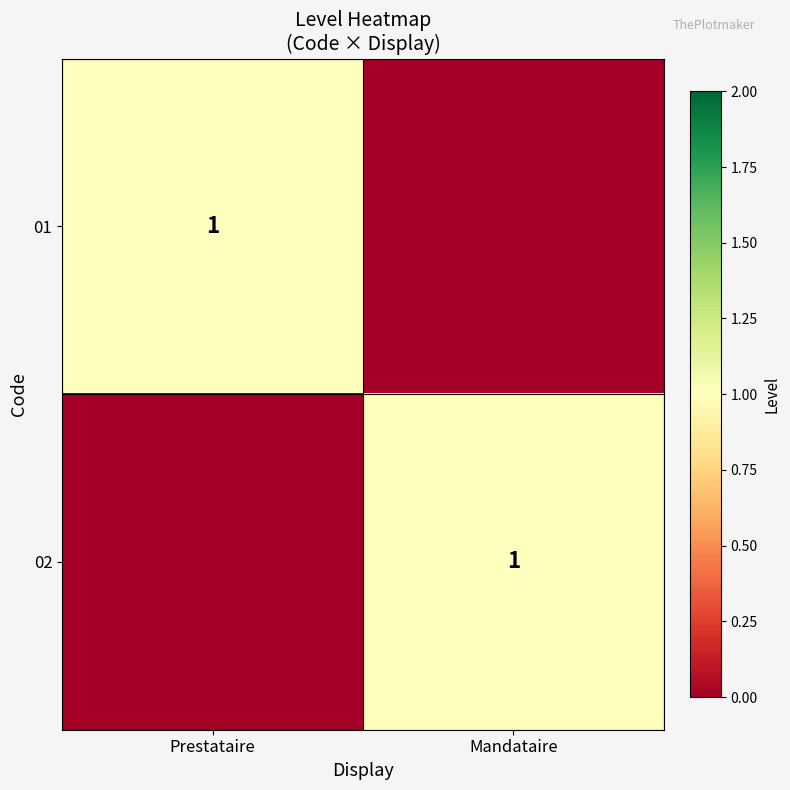

List the labels in order of 02 value, largest first.

Mandataire, Prestataire